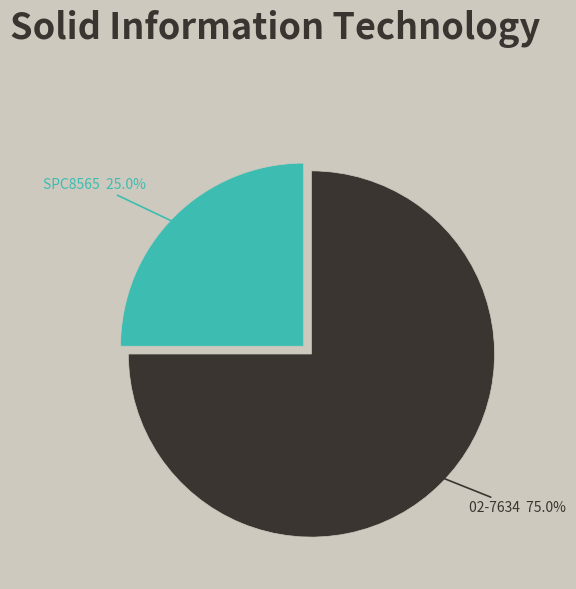

Does any single category account for the majority?

Yes